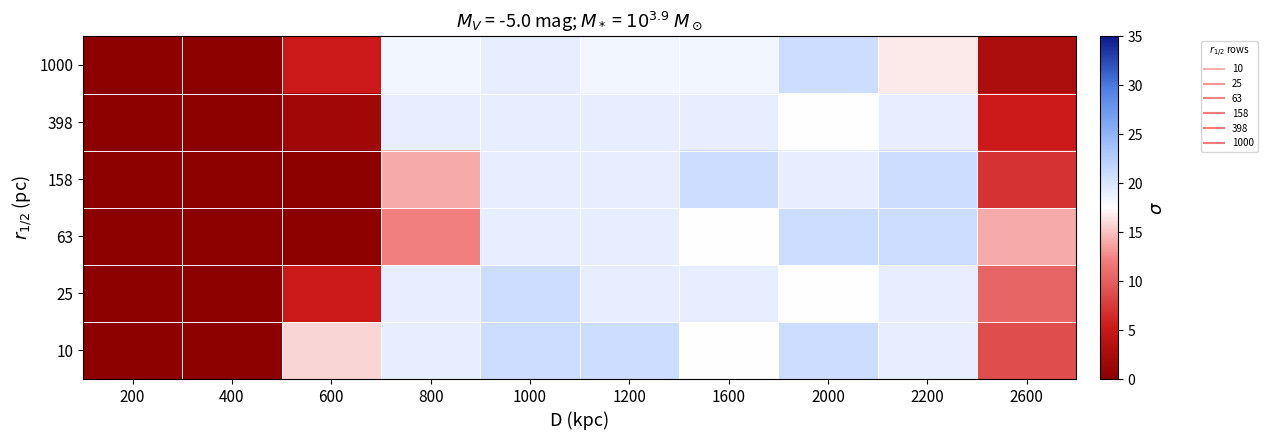

What is the spread (max minus min) of values at 800?

7.0